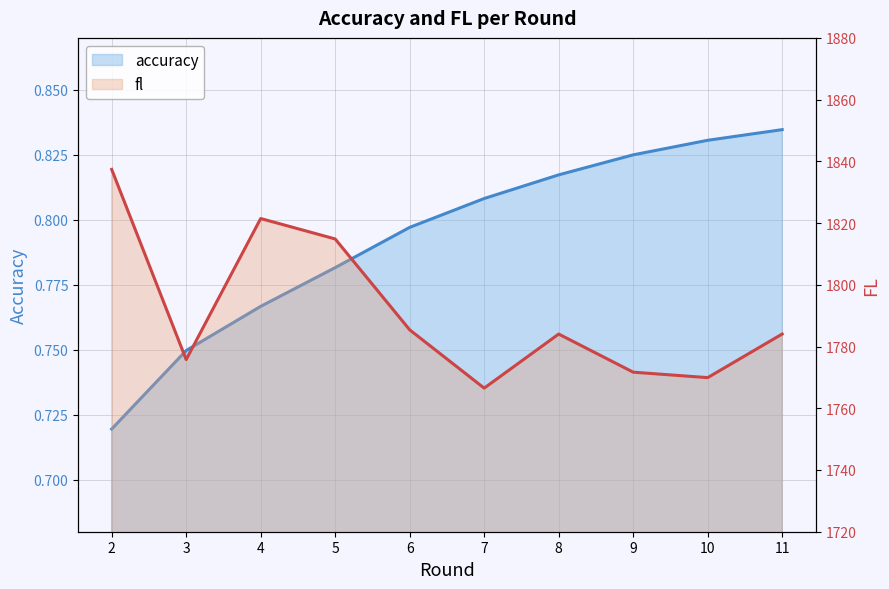

What is the spread (max minus min) of values at 4?

1820.7